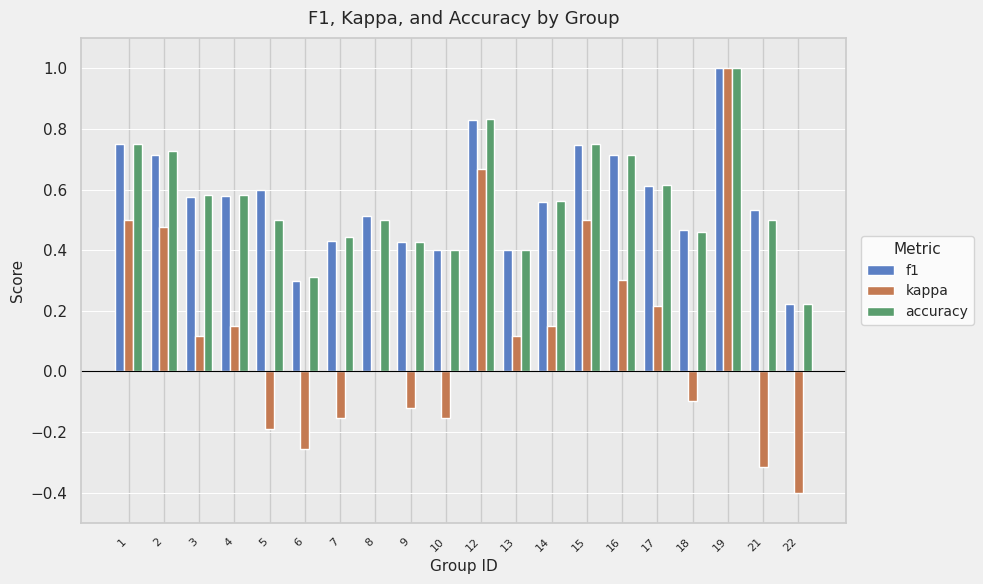

Is the value of f1 at 9 greater than the value of kappa at 21?

Yes